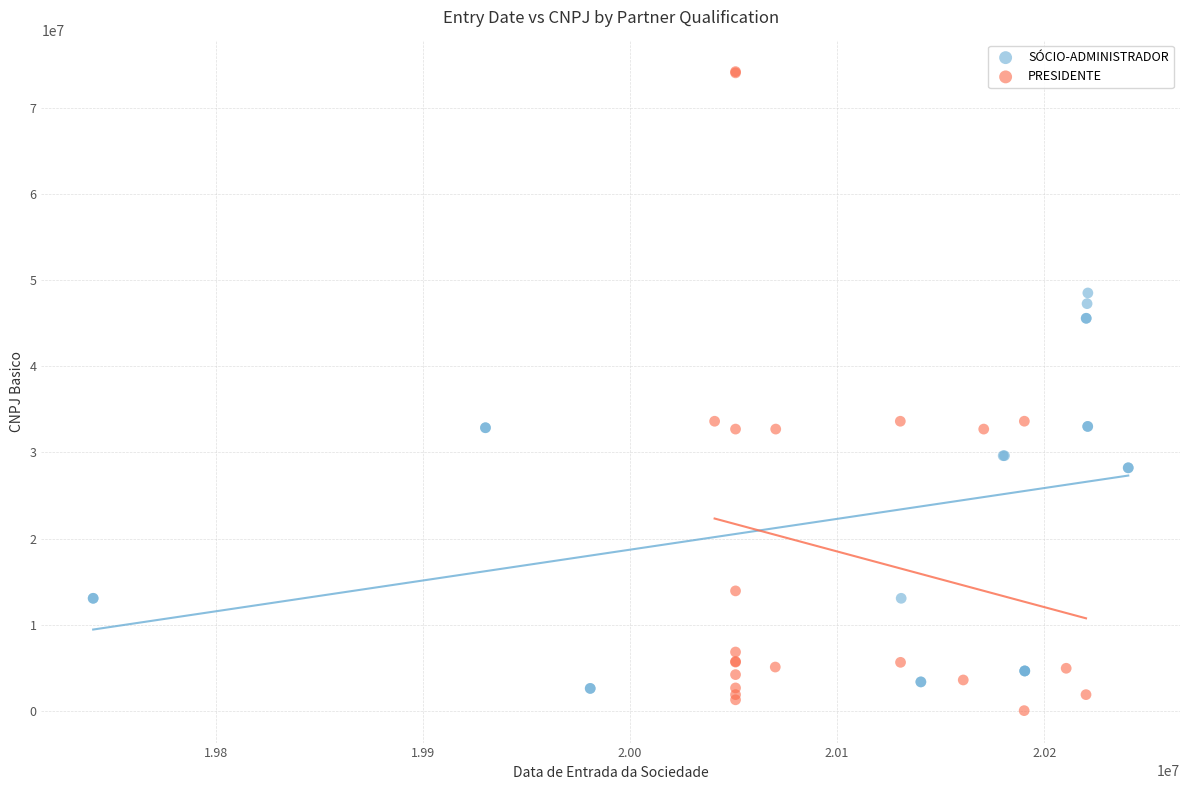

Which series reaches the maximum Y coordinate?

PRESIDENTE